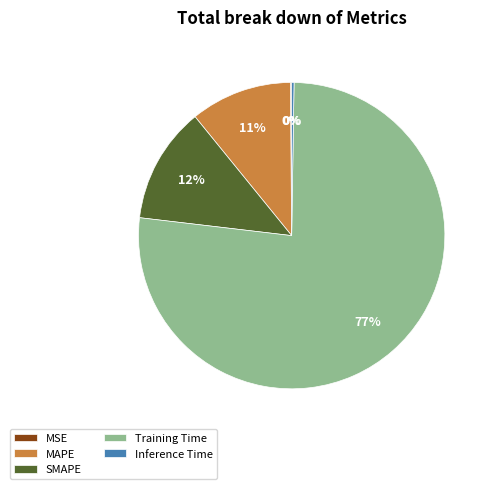

What is the majority slice?

Training Time